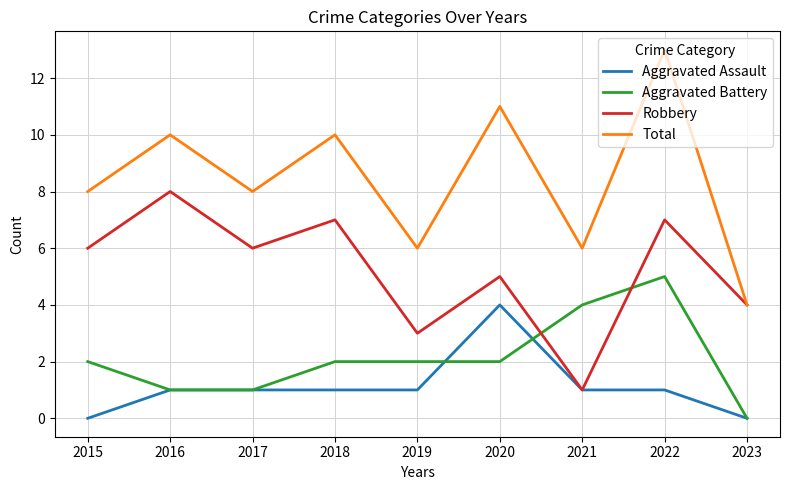

The value of Total at 2022 is 7. True or false?

False